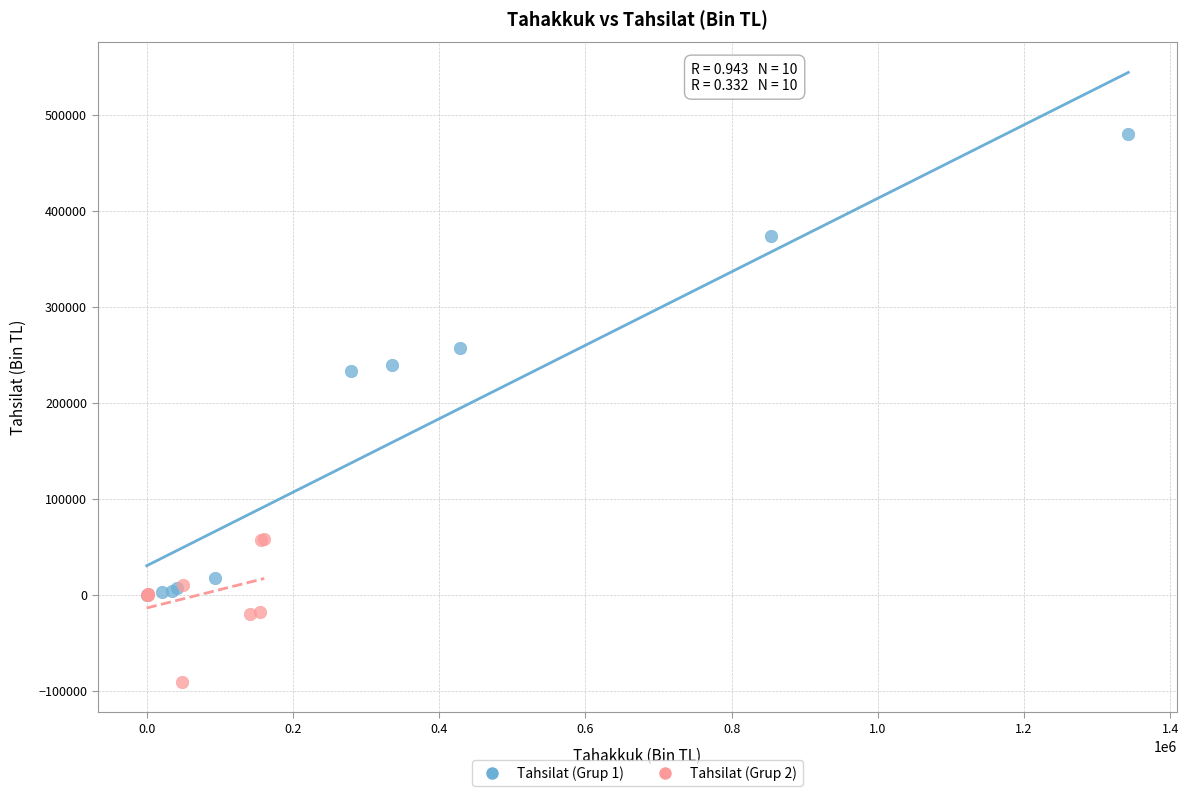

Which series reaches the maximum Y coordinate?

Tahsilat (Grup 1)